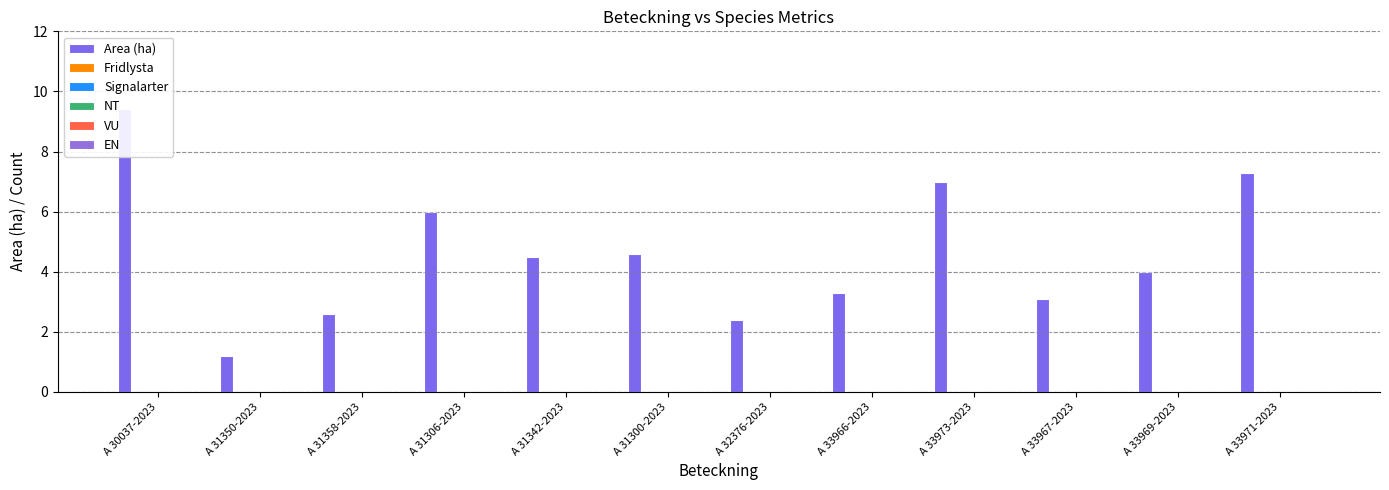

At which label is Area (ha) closest to 5?

A 31300-2023